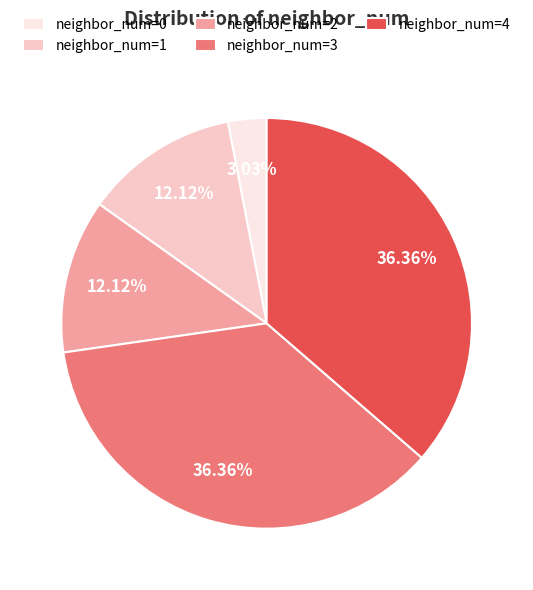

Combined, do neighbor_num=2 and neighbor_num=1 account for over 50%?

No